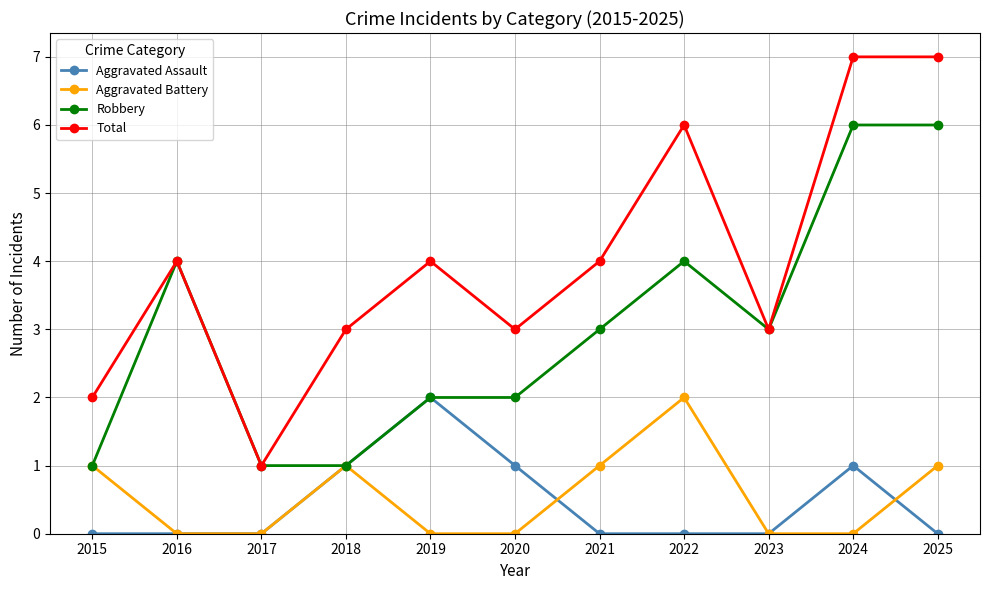

Which series has the widest spread of values?

Total